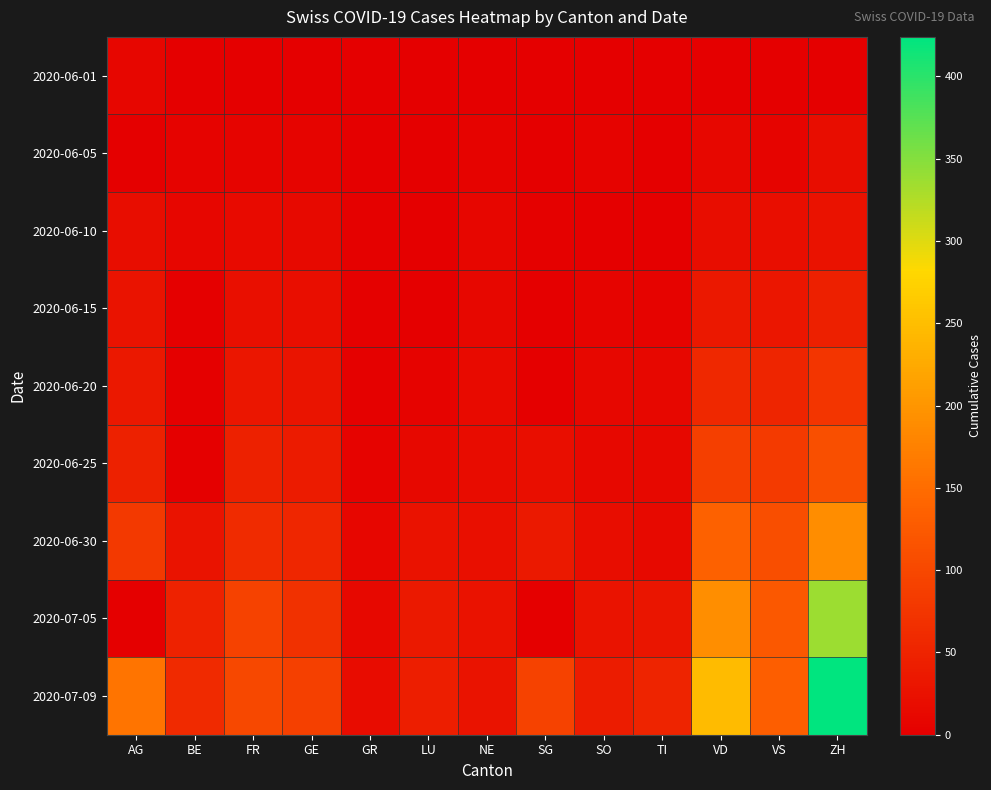

Reading left to right, transcribe all the data shown in this chart.

2020-06-01: AG=9	BE=0	FR=0	GE=1	GR=0	LU=0	NE=0	SG=0	SO=0	TI=0	VD=0	VS=1	ZH=0
2020-06-05: AG=0	BE=6	FR=7	GE=8	GR=1	LU=0	NE=6	SG=0	SO=6	TI=1	VD=11	VS=7	ZH=19
2020-06-10: AG=19	BE=9	FR=15	GE=14	GR=2	LU=1	NE=9	SG=3	SO=0	TI=1	VD=19	VS=20	ZH=26
2020-06-15: AG=28	BE=0	FR=22	GE=20	GR=2	LU=0	NE=11	SG=0	SO=8	TI=6	VD=34	VS=32	ZH=45
2020-06-20: AG=34	BE=0	FR=32	GE=29	GR=2	LU=6	NE=16	SG=0	SO=11	TI=10	VD=57	VS=52	ZH=75
2020-06-25: AG=47	BE=0	FR=47	GE=39	GR=5	LU=12	NE=18	SG=20	SO=13	TI=12	VD=88	VS=82	ZH=110
2020-06-30: AG=81	BE=27	FR=61	GE=54	GR=9	LU=25	NE=22	SG=35	SO=19	TI=14	VD=135	VS=109	ZH=189
2020-07-05: AG=0	BE=49	FR=92	GE=68	GR=12	LU=36	NE=25	SG=0	SO=28	TI=31	VD=191	VS=124	ZH=337
2020-07-09: AG=160	BE=59	FR=100	GE=90	GR=18	LU=43	NE=28	SG=92	SO=41	TI=50	VD=246	VS=132	ZH=424